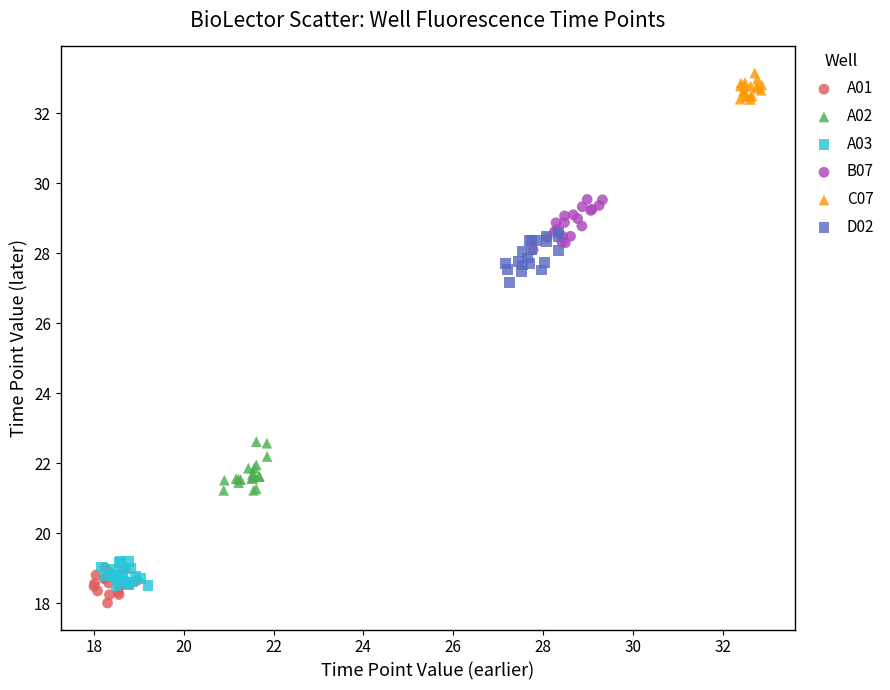

What are all the series names shown in the legend?

A01, A02, A03, B07, C07, D02